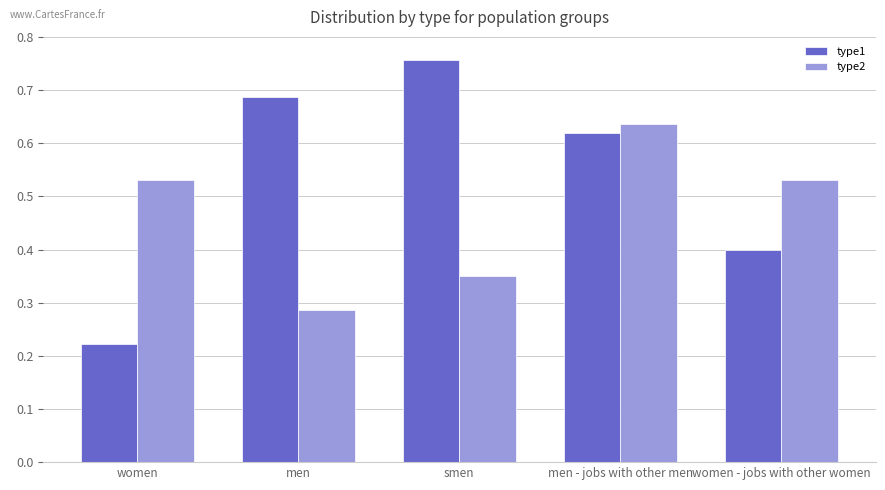

Which category has the lowest value across all series?

women